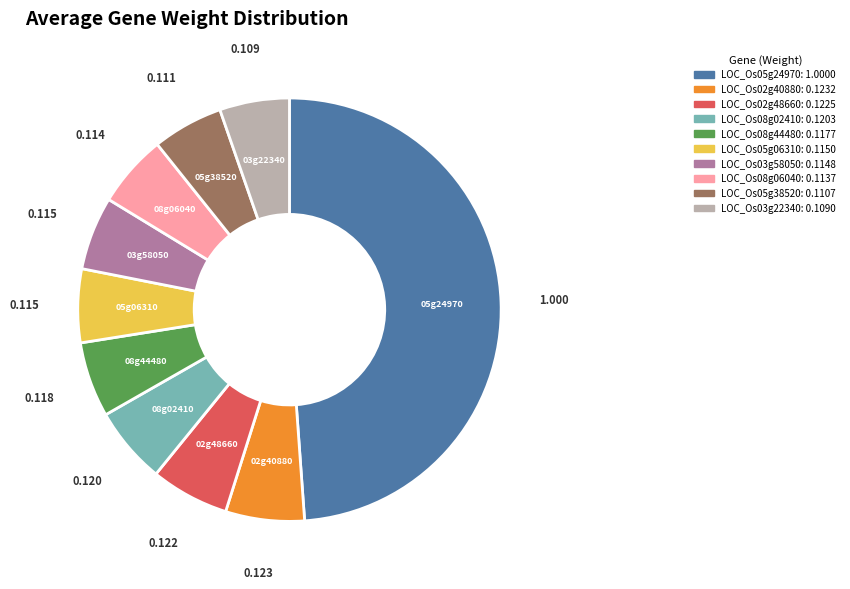

Is LOC_Os05g06310 the majority of the pie?

No